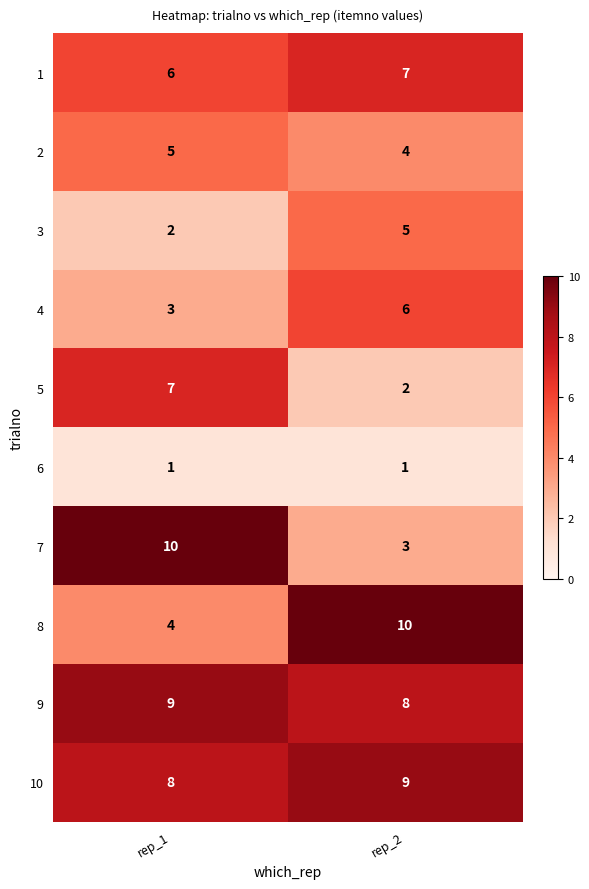

How many data points in 10 are less than 9?

1